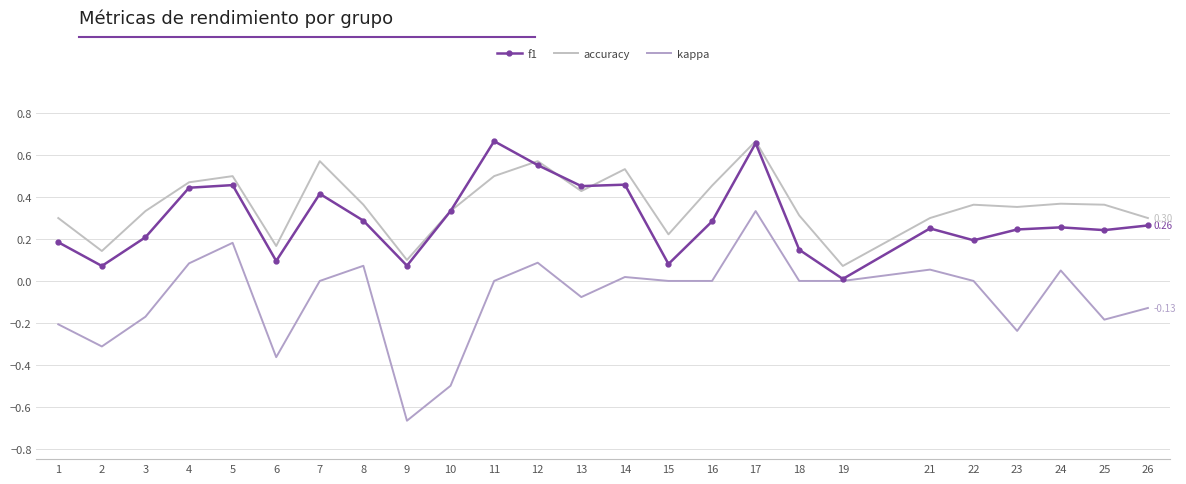

At how many categories does at least one series exceed 0?

25